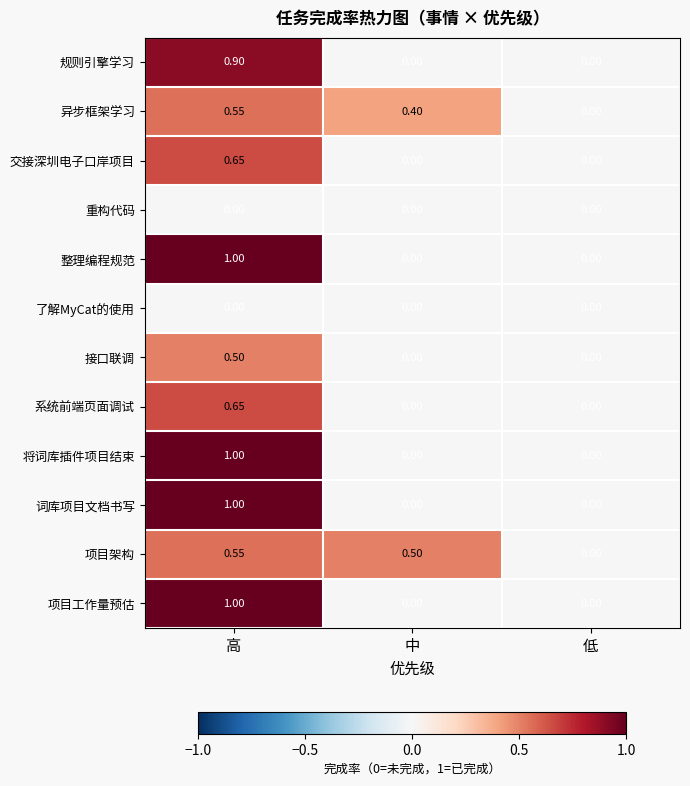

At which category is the sum across all series the highest?

高